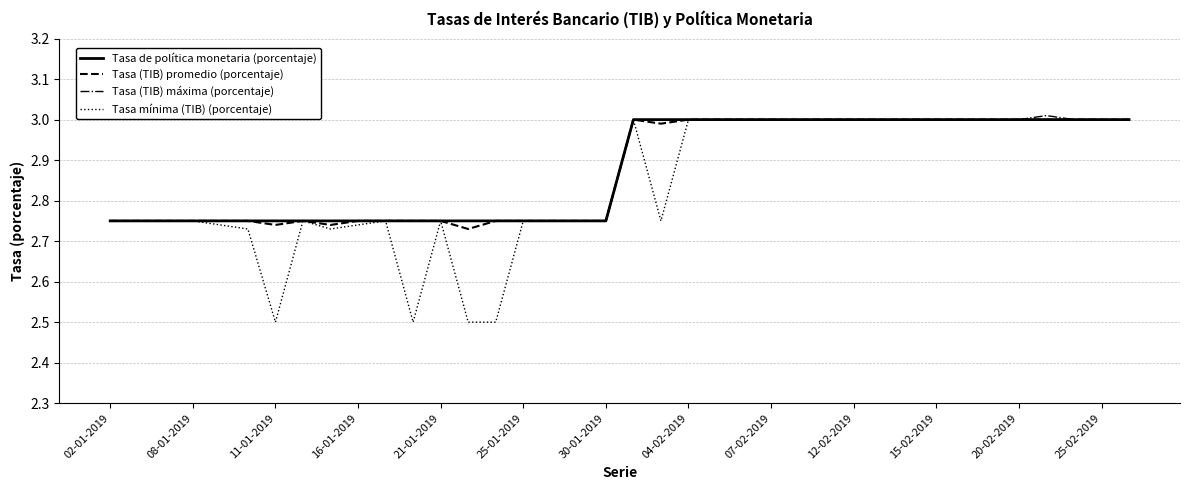

Which series has the widest spread of values?

Tasa mínima (TIB) (porcentaje)